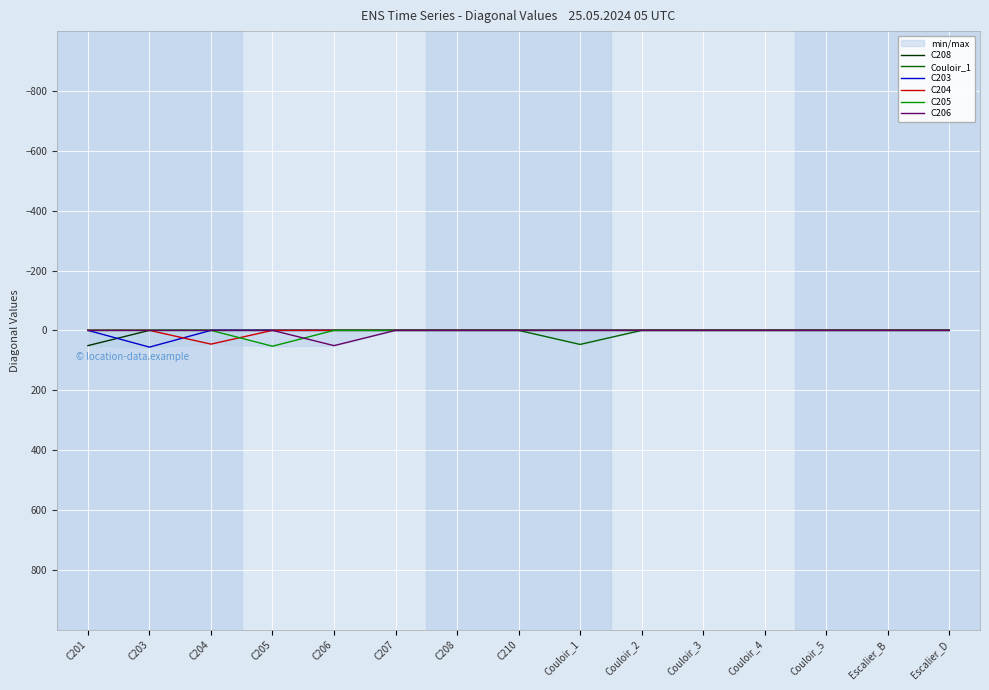

At which category is the sum across all series the highest?

C203